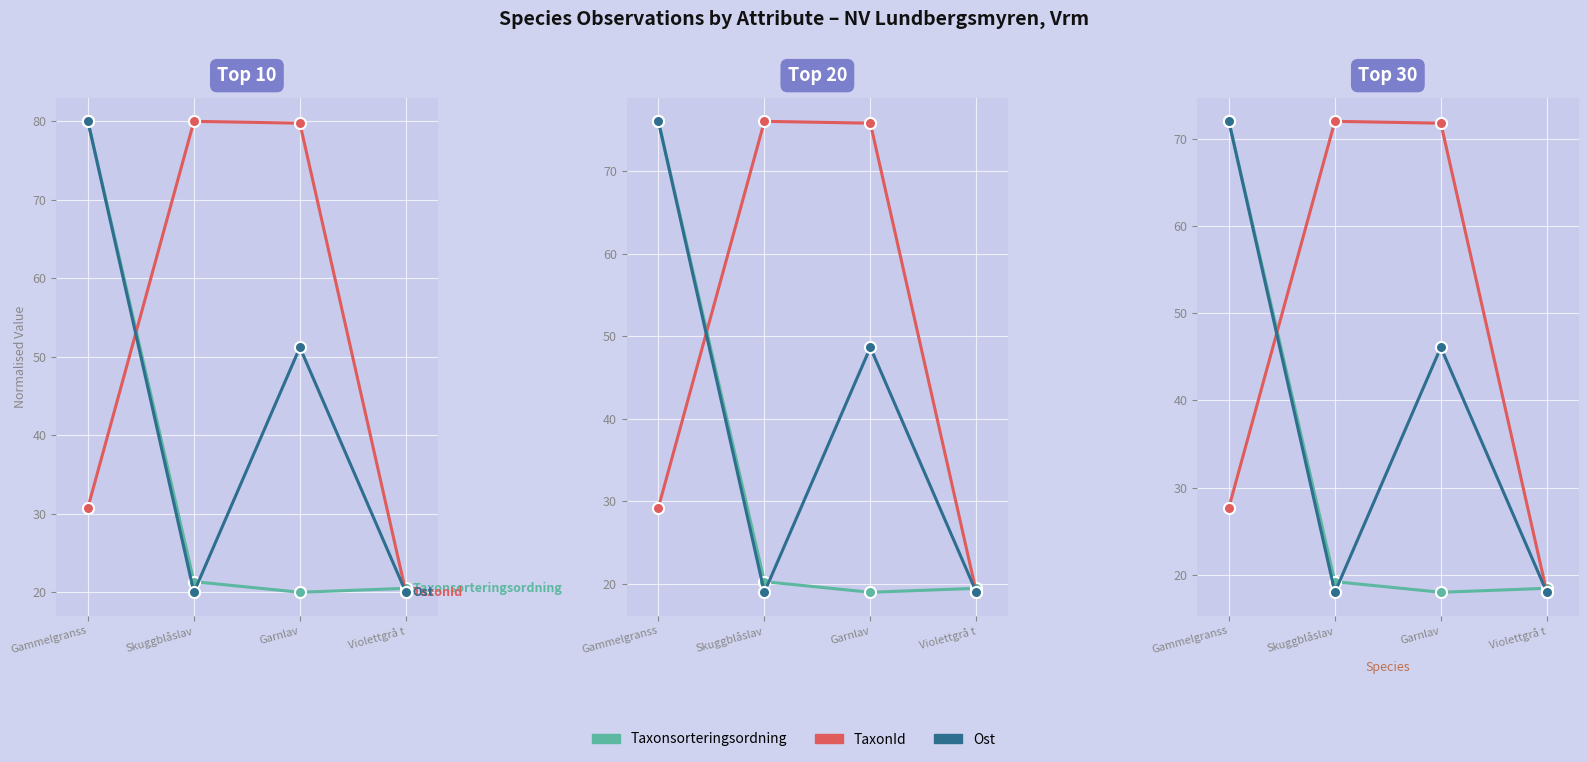

True or false: Taxonsorteringsordning has a value of 19.2 at Skuggblåslav.

True